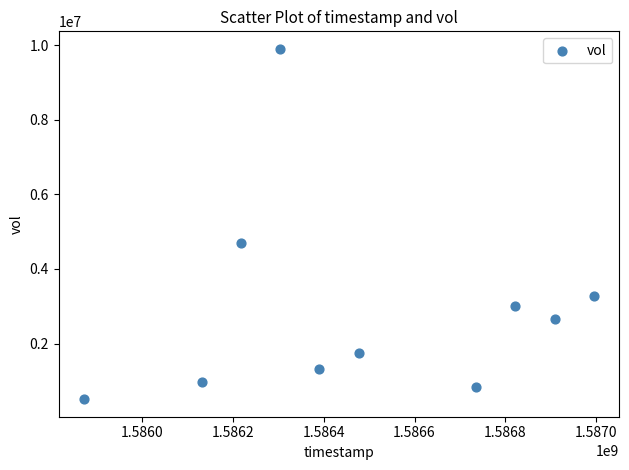

What Y value in the scatter plot is closest to 5202650?

4693600